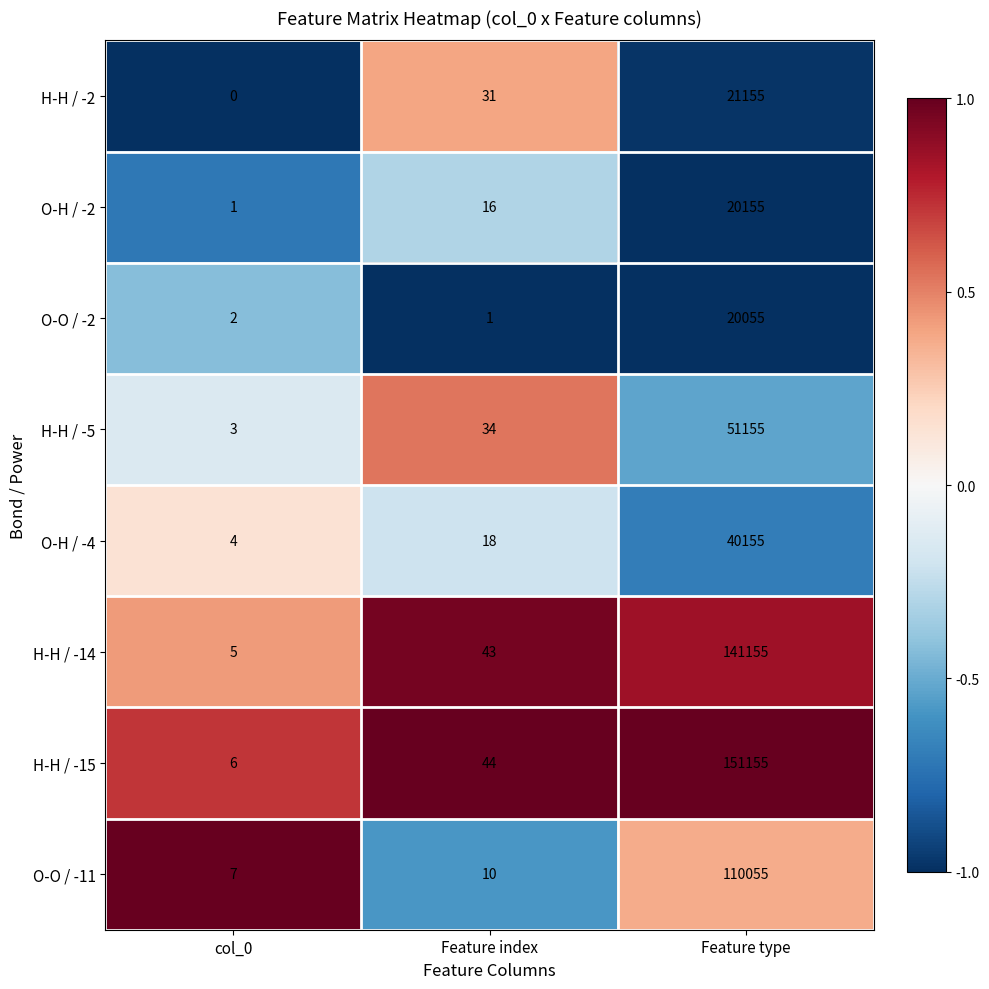

Which category has the highest value across all series?

Feature type